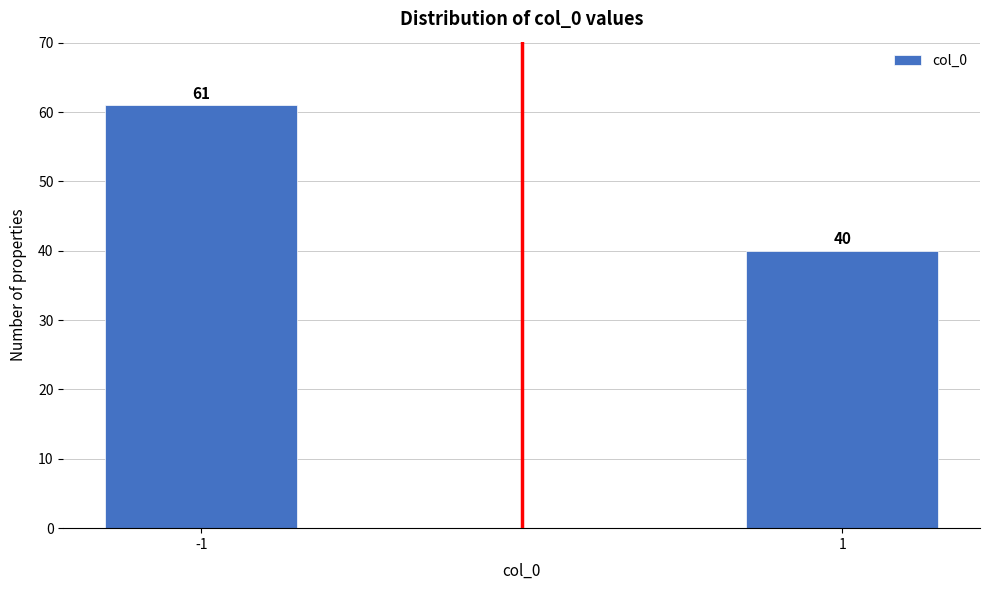

Reading left to right, list all the values displayed in this chart.

61	40